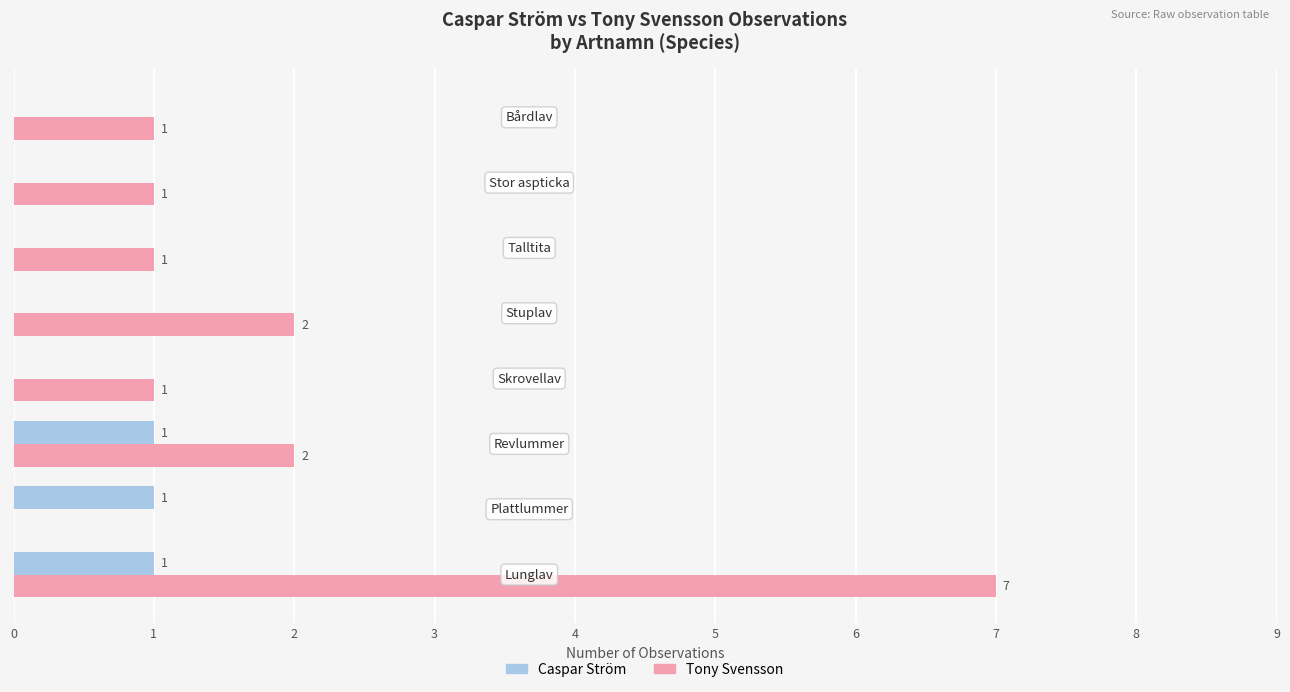

What is the maximum value shown in the chart?

7